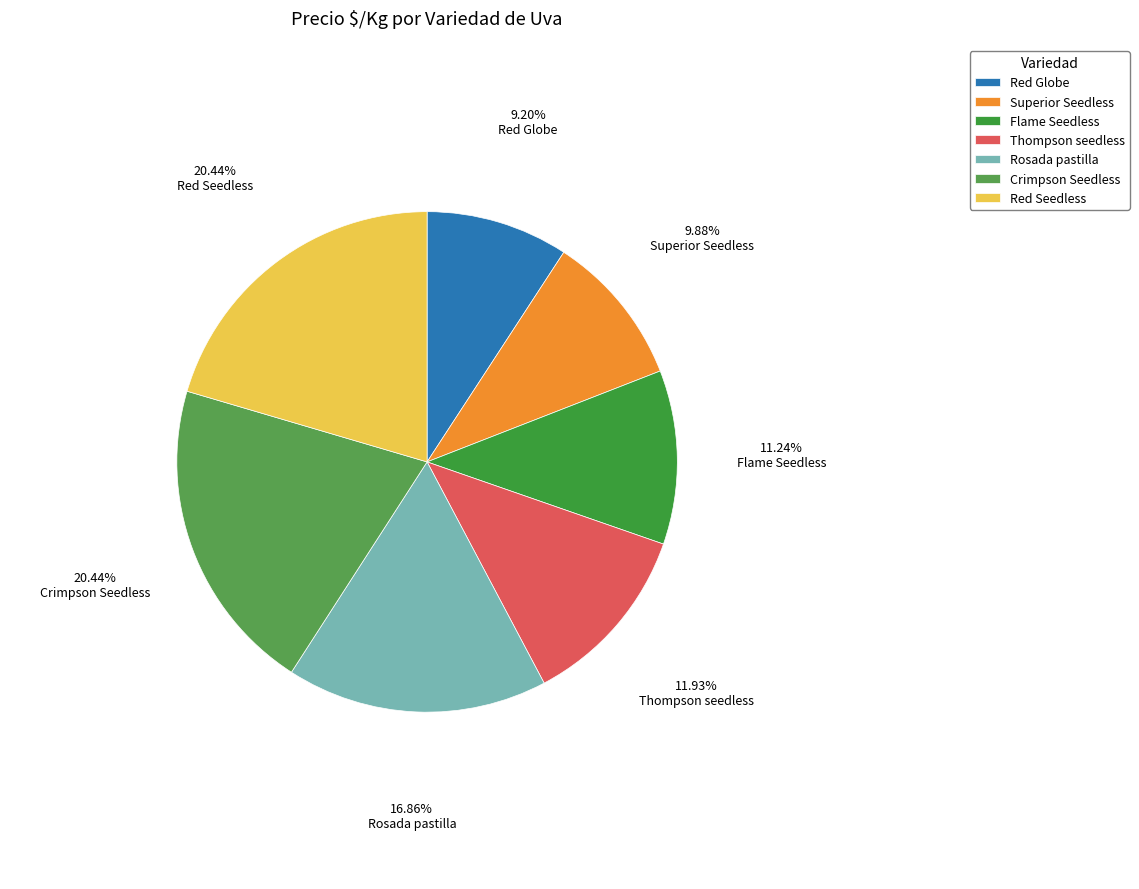

What is the largest slice in the pie chart?

Crimpson Seedless